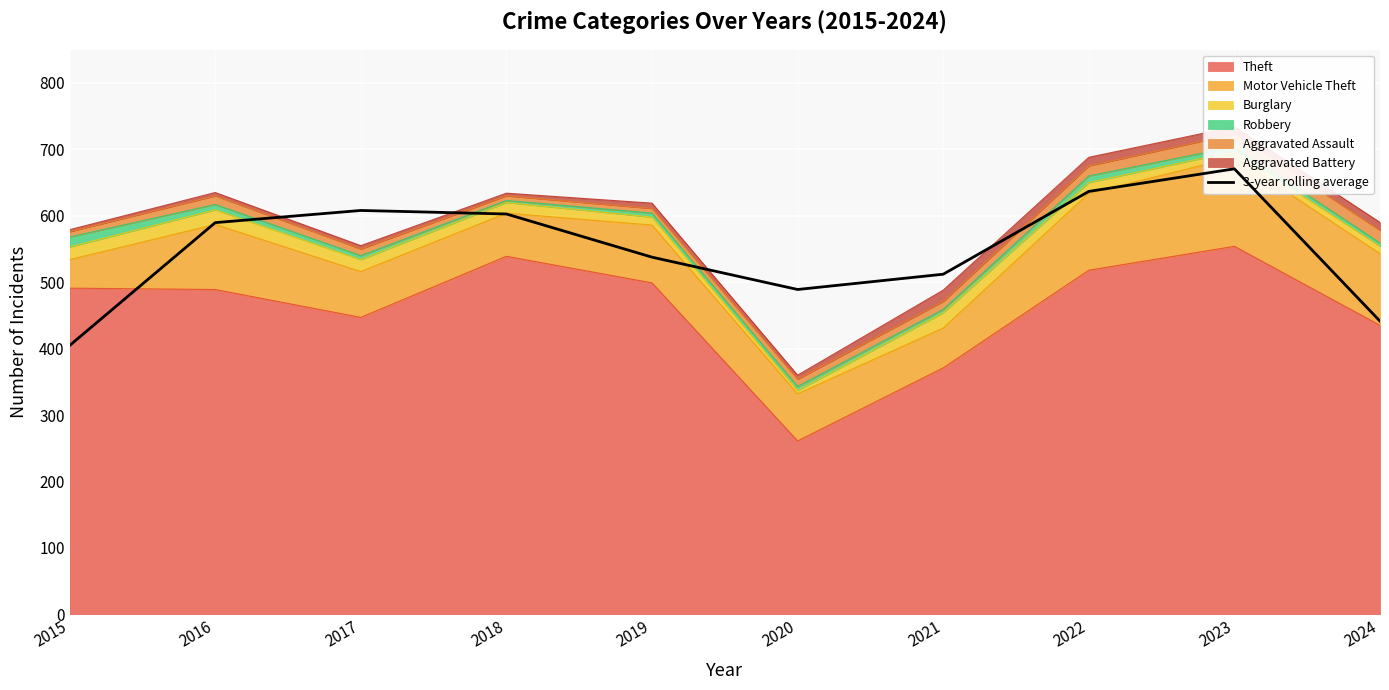

Read the value at 2015.

404.7